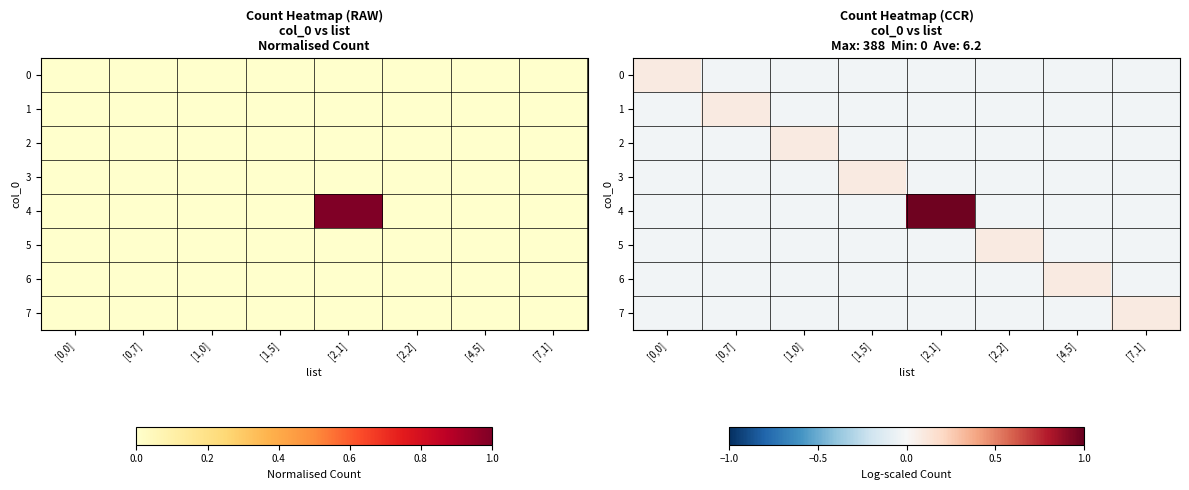

True or false: 2 has a value of 0.1 at [1,0].

True